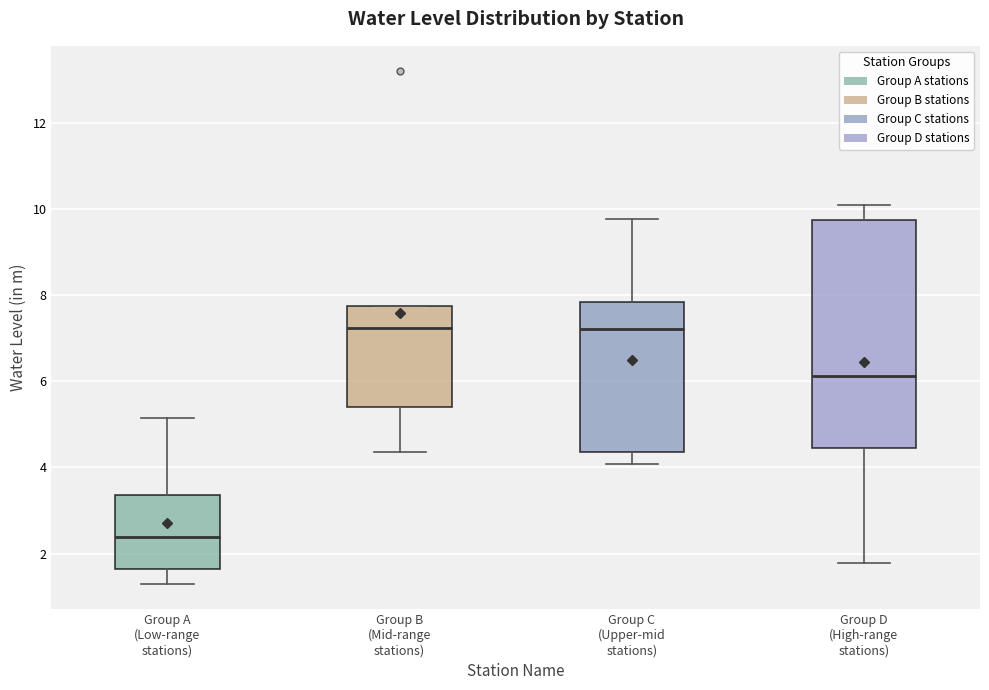

Comparing the boxes themselves (not the whiskers), which one is the tallest?

Group D (High-range stations)